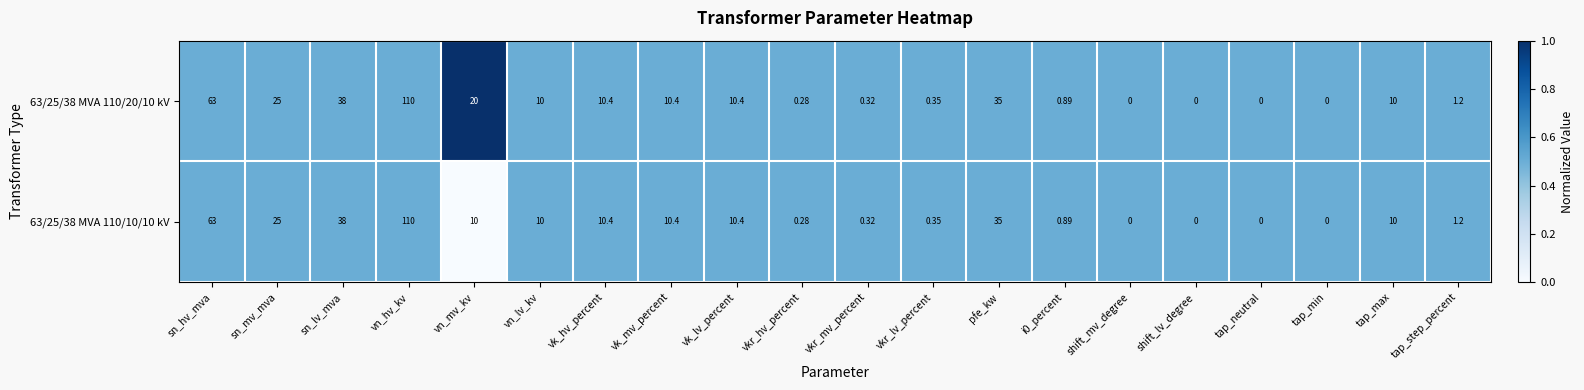

At which label is 63/25/38 MVA 110/20/10 kV closest to 55?

sn_hv_mva